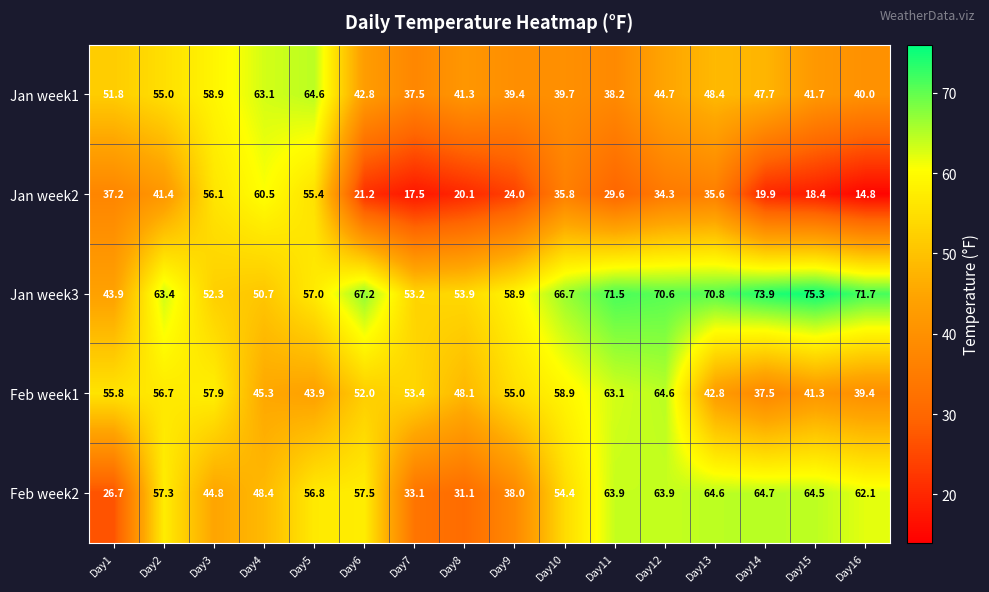

At how many categories does at least one series exceed 37?

16